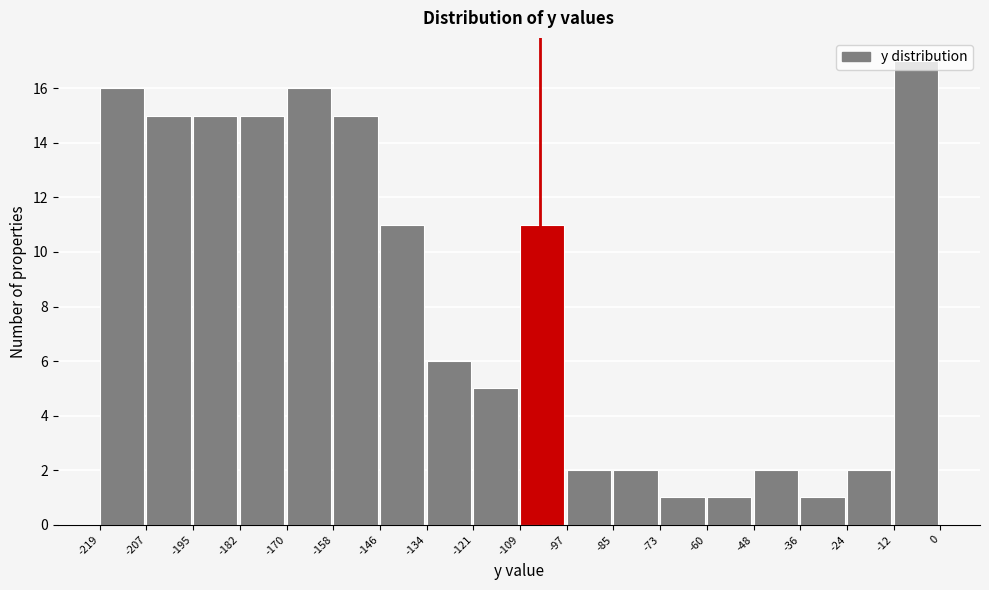

Reading left to right, transcribe this chart: for each bar, give the range it covers on the x-axis and its height. The values are not printed on the chart, so give them approximately, as read against the axis.

-219 to -207: 16
-207 to -195: 15
-195 to -182: 15
-182 to -170: 15
-170 to -158: 16
-158 to -146: 15
-146 to -134: 11
-134 to -121: 6
-121 to -109: 5
-109 to -97: 11
-97 to -85: 2
-85 to -73: 2
-73 to -60: 1
-60 to -48: 1
-48 to -36: 2
-36 to -24: 1
-24 to -12: 2
-12 to 0: 17